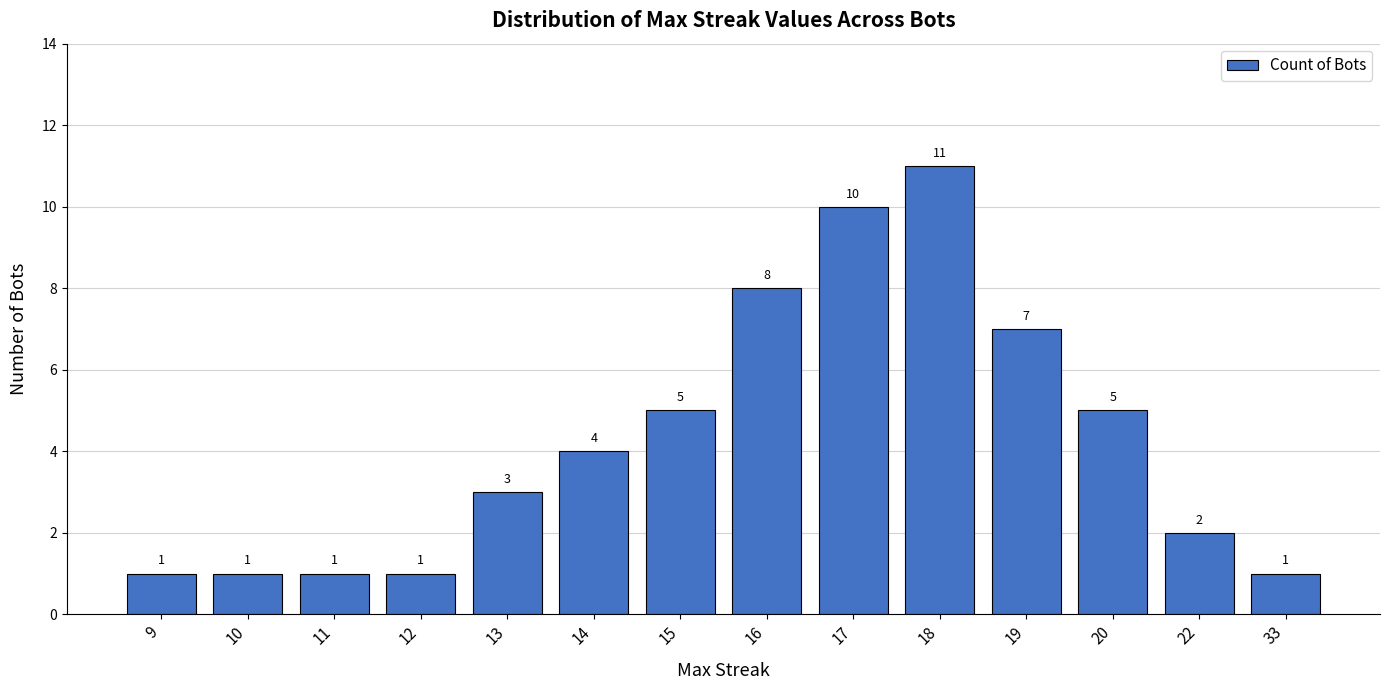

How many values are between 1 and 7?

11